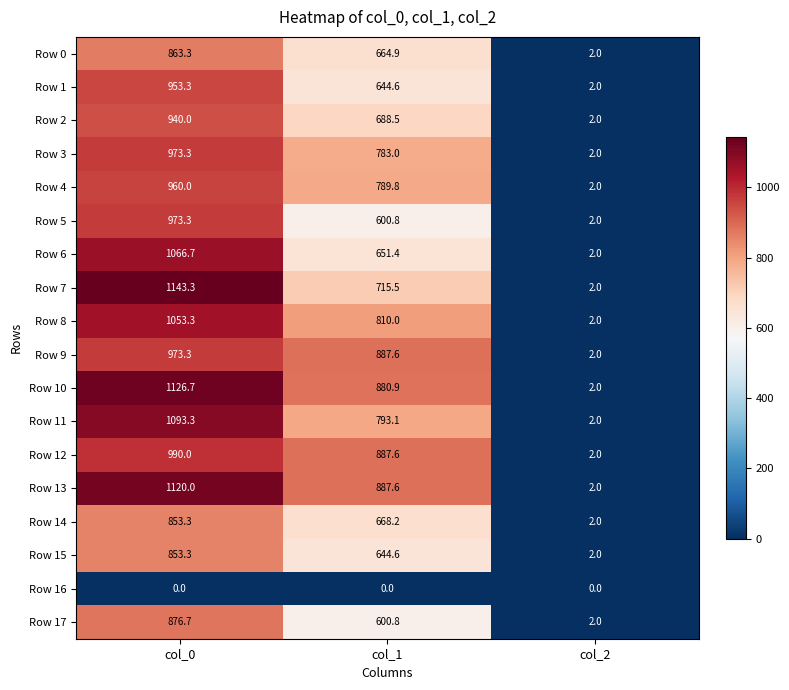

The value of Row 14 at col_0 is 853.3. True or false?

True